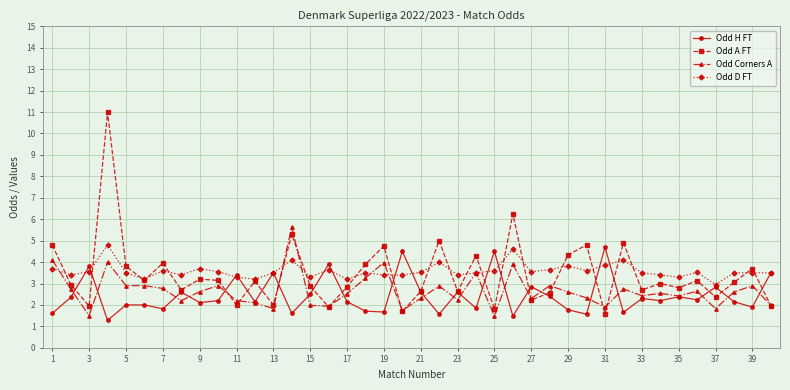

What is the lowest value of the Odd Corners A series?

1.5